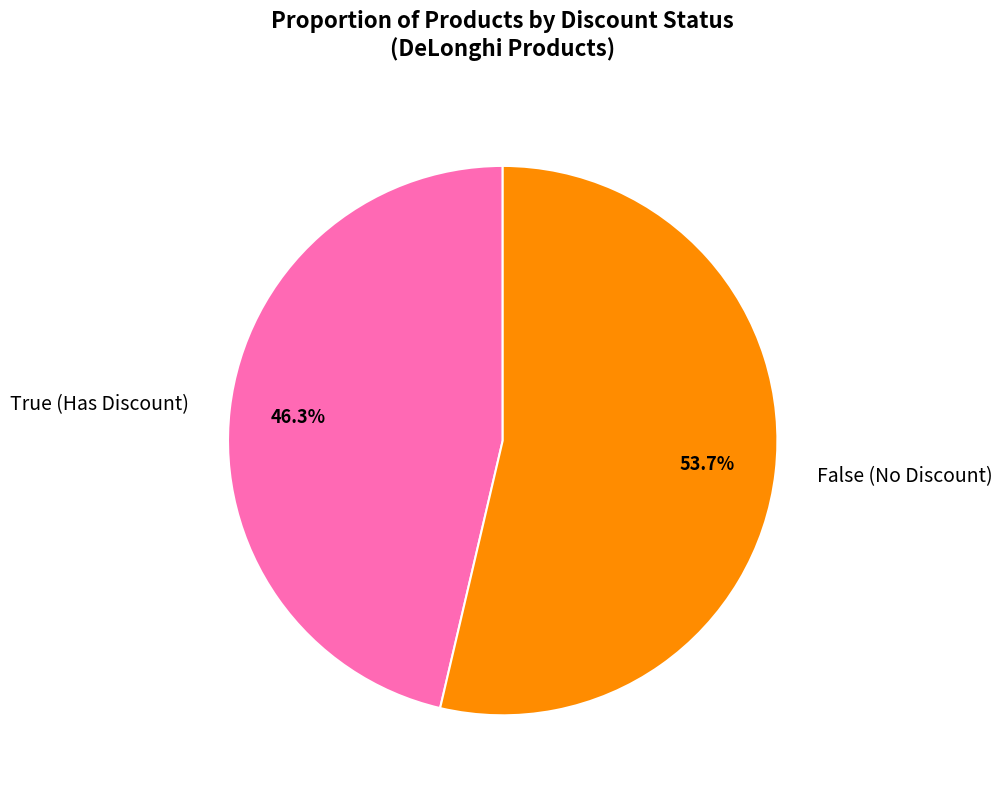

To the nearest percent, what is the difference between the True and False slice percentages?

7%